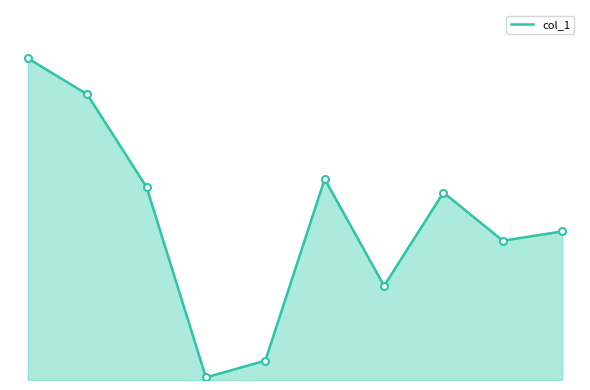

At which category does the data reach its first local peak?

5